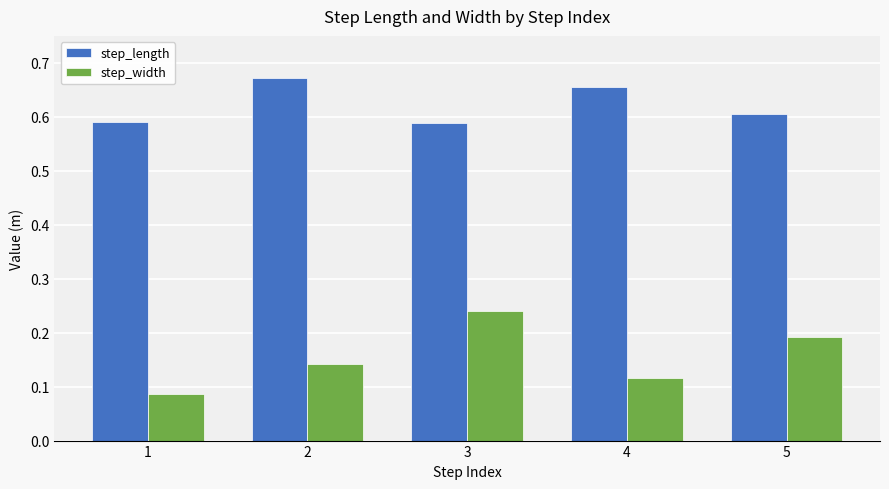

Rank the series by their maximum value, from lowest to highest.

step_width, step_length